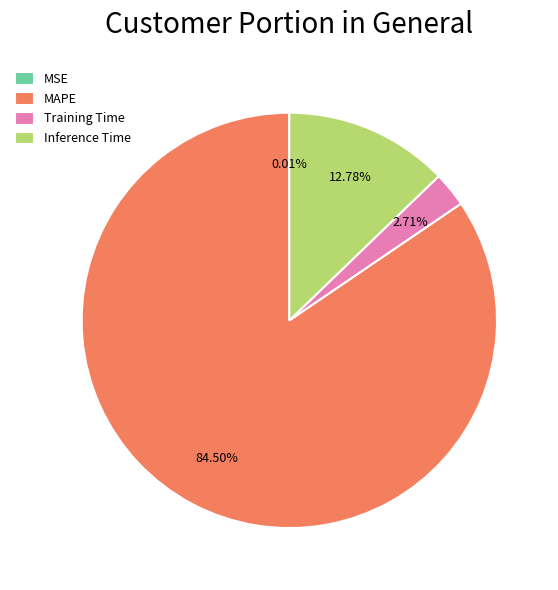

What is the largest slice in the pie chart?

MAPE